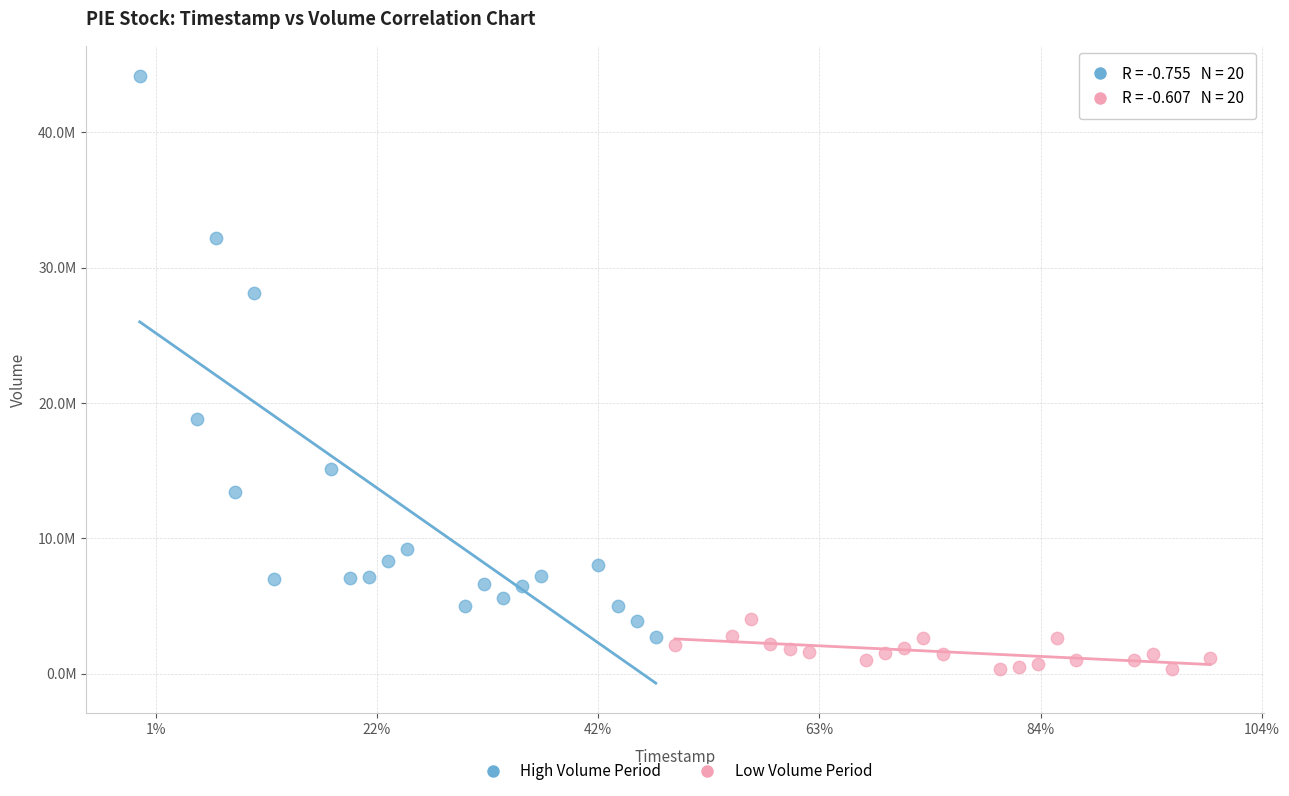

Which series contains the lowest Y value?

Low Volume Period